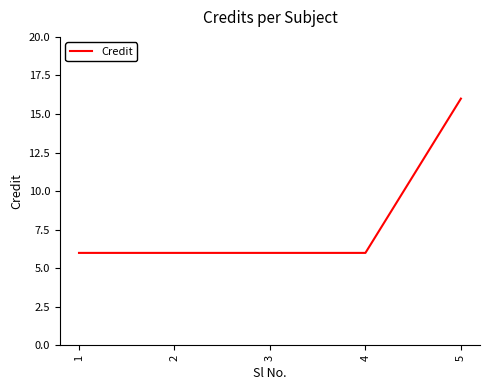

Does the chart display data point markers on the line(s)?

No